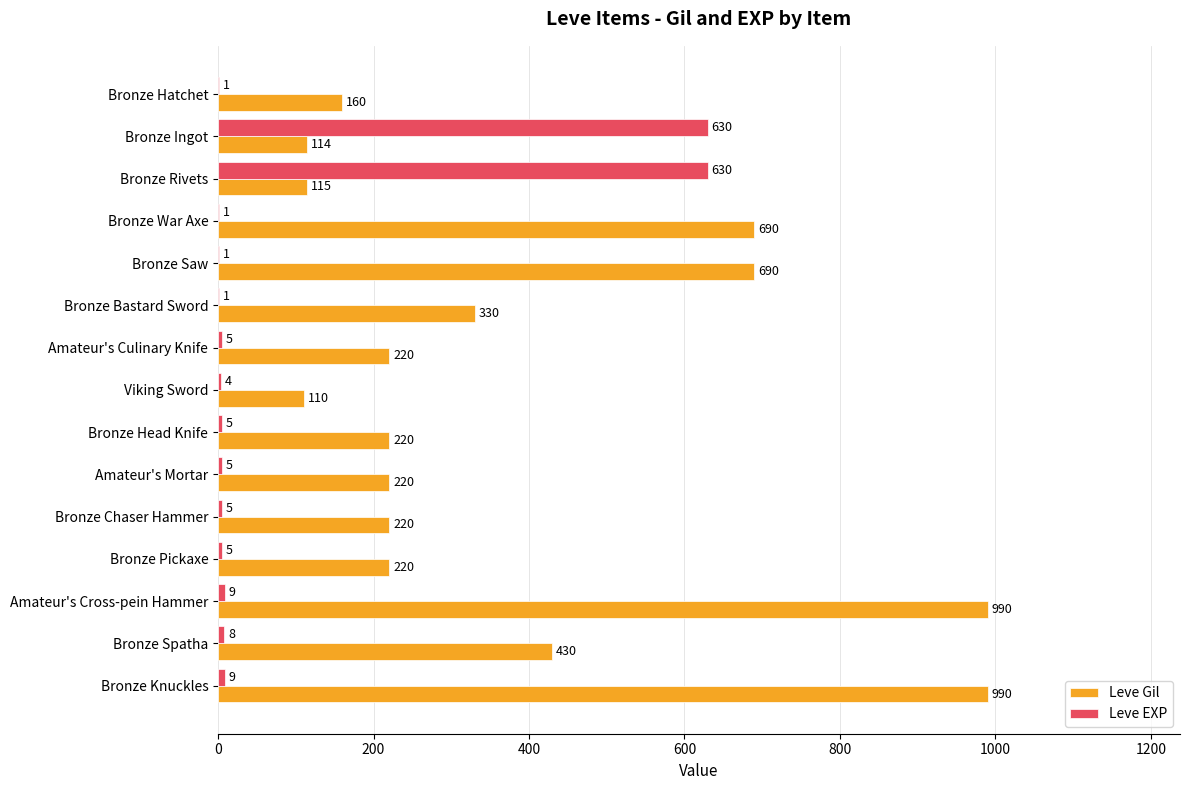

What is the highest value of the Leve Gil series?

990